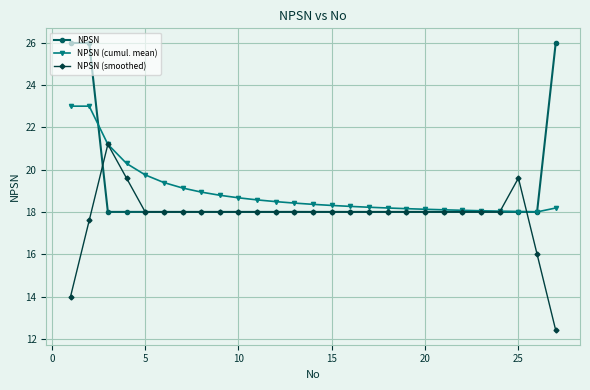

How many distinct data groups are displayed?

3